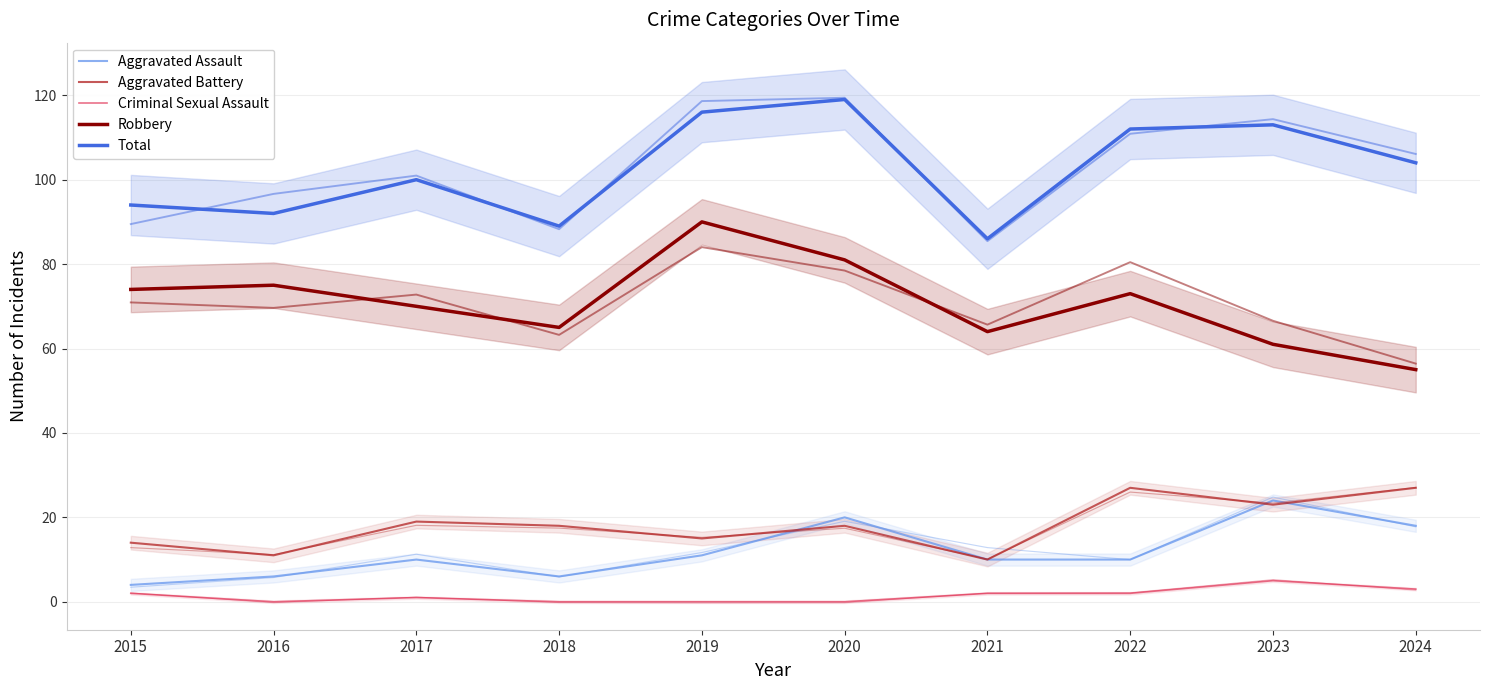

What is the spread (max minus min) of values at 2024?

101